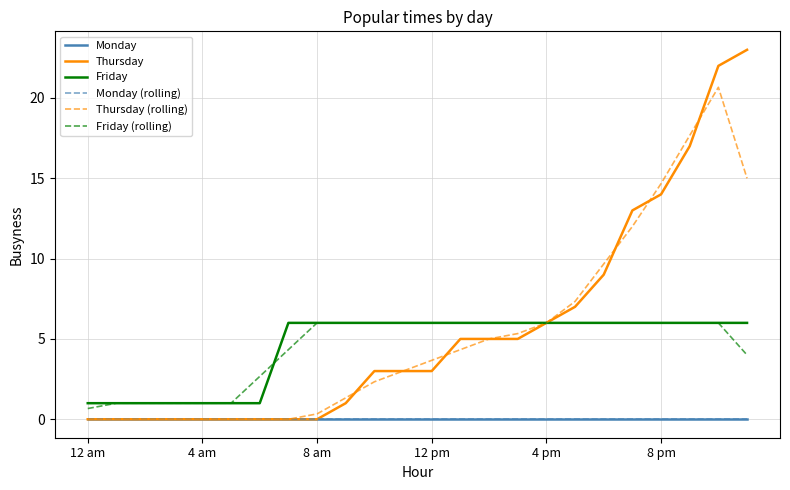

What is the difference between the maximum and minimum values in the Friday (rolling) series?

5.3